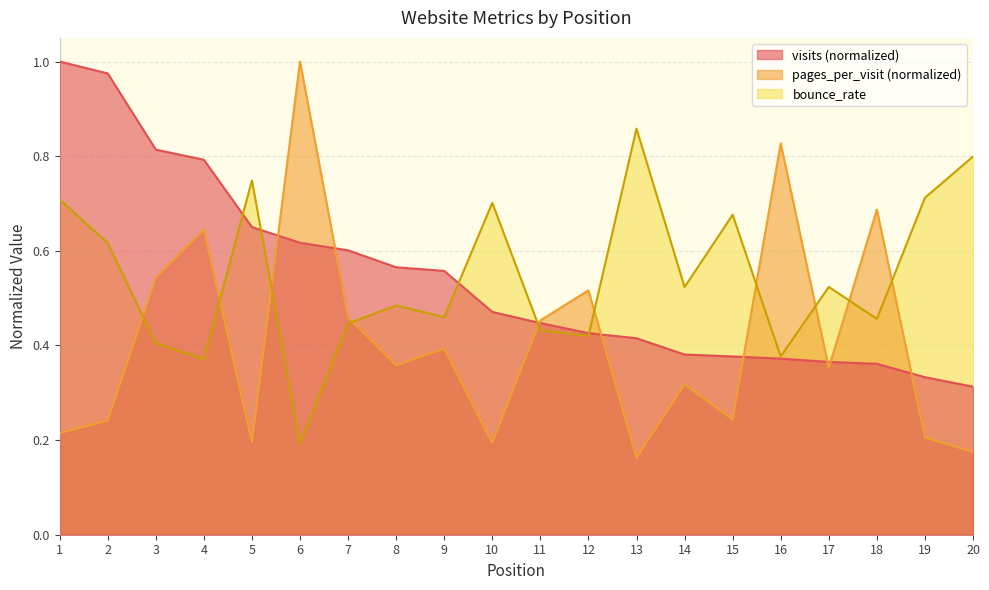

True or false: pages_per_visit has a value of 0.0 at 5.

False